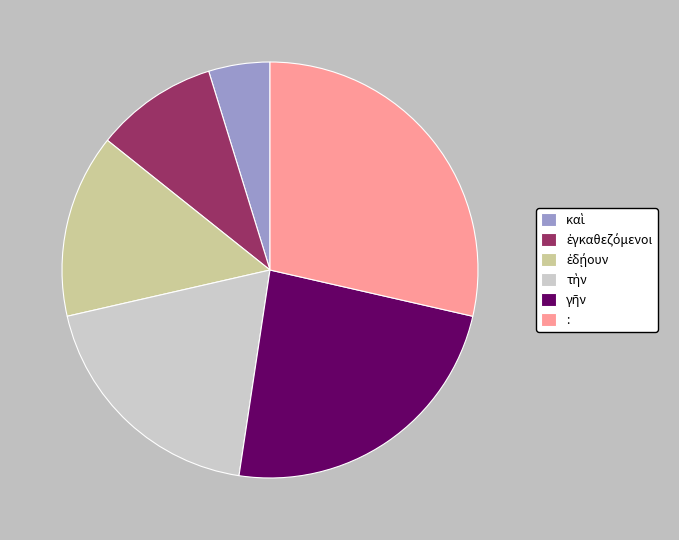

Is there a majority slice in this chart?

No